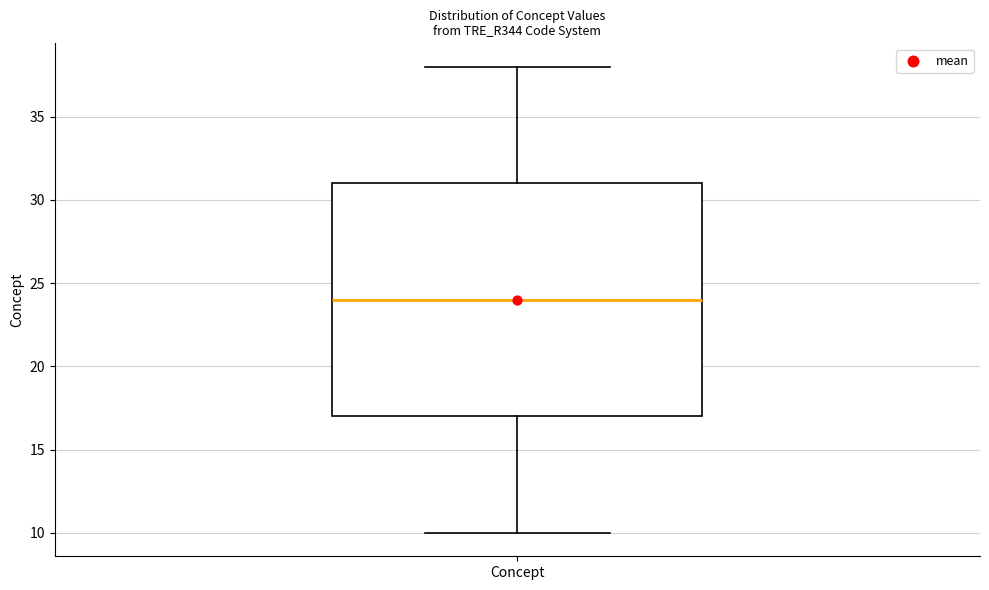

Transcribe this box plot: give where the median line is, the range the box spans, and where the two whiskers end, as read against the y-axis. The values are not printed on the chart, so give them approximately, as read against the axis.

median 24, box 17 to 31, whiskers 10 to 38